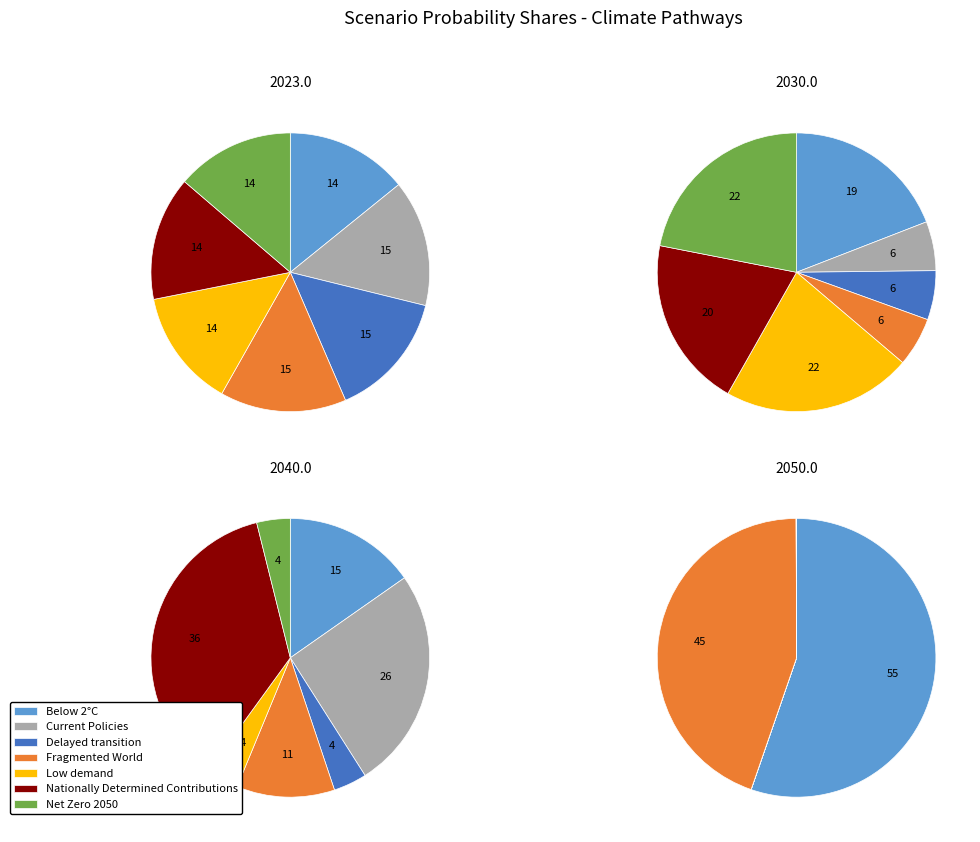

How much of the chart is everything except Fragmented World?

85.3%